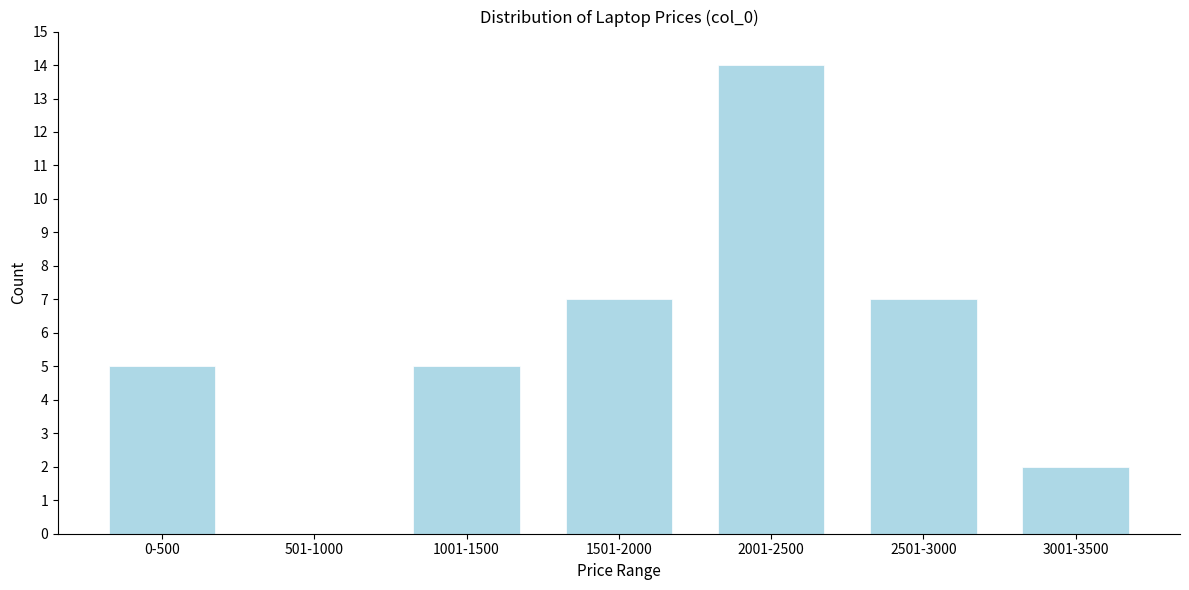

Reading left to right, transcribe all the data shown in this chart.

0-500=5	501-1000=0	1001-1500=5	1501-2000=7	2001-2500=14	2501-3000=7	3001-3500=2